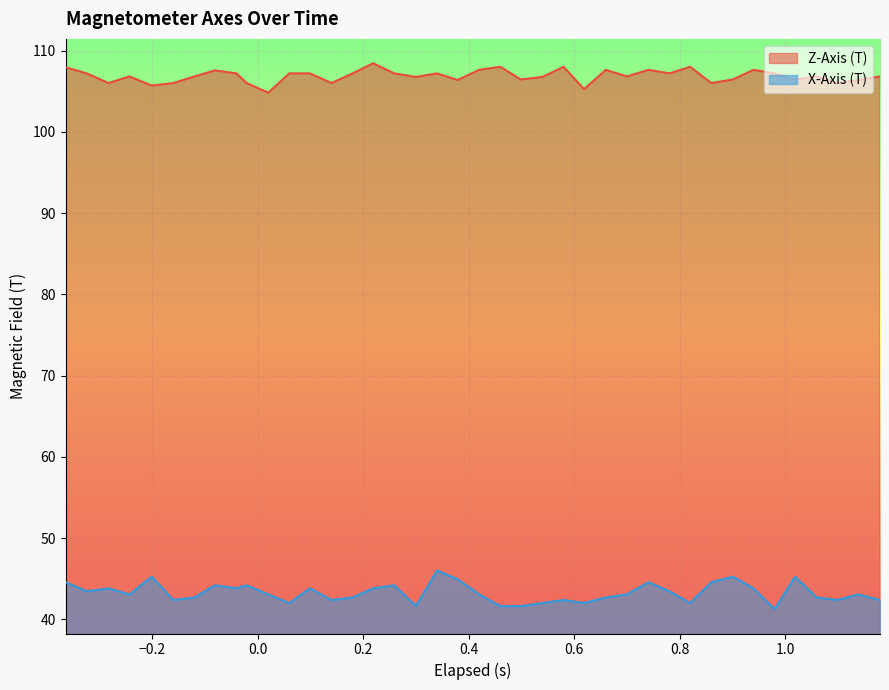

What is the minimum value shown in the chart?

41.2